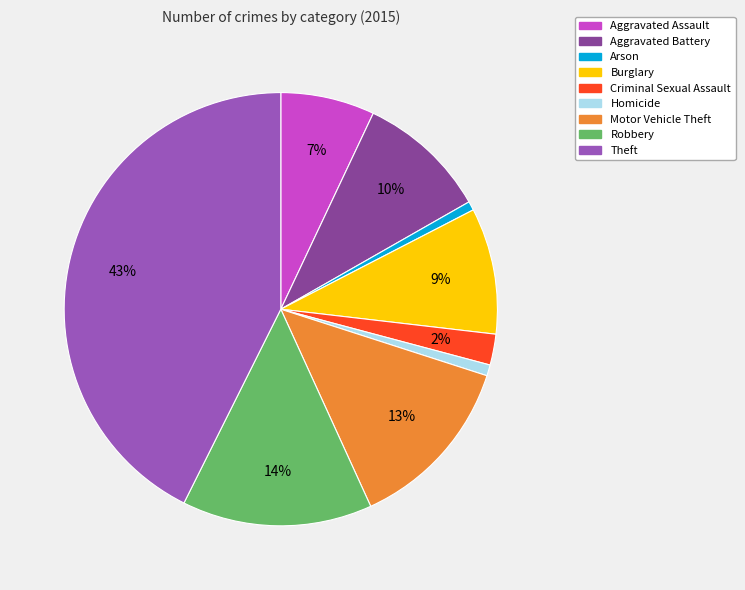

Is there a majority slice in this chart?

No